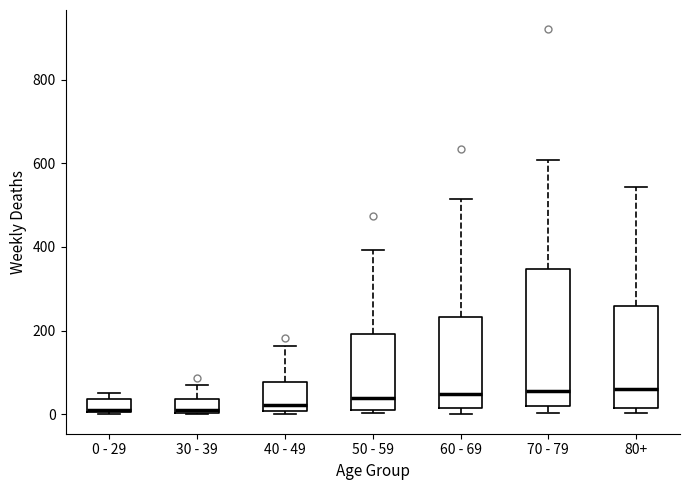

Reading left to right, transcribe this box plot: for each box, give where its median line is, the range the box spans, and where its two whiskers end, as read against the y-axis. The values are not printed on the chart, so give them approximately, as read against the axis.

0 - 29: median 20, box 0 to 40, whiskers 0 to 60
30 - 39: median 20, box 0 to 40, whiskers 0 to 80
40 - 49: median 20, box 0 to 80, whiskers 0 (just below the box's lower edge) to 160
50 - 59: median 40, box 20 to 200, whiskers 0 to 400
60 - 69: median 40, box 20 to 240, whiskers 0 to 520
70 - 79: median 60, box 20 to 340, whiskers 0 to 600
80+: median 60, box 20 to 260, whiskers 0 to 540